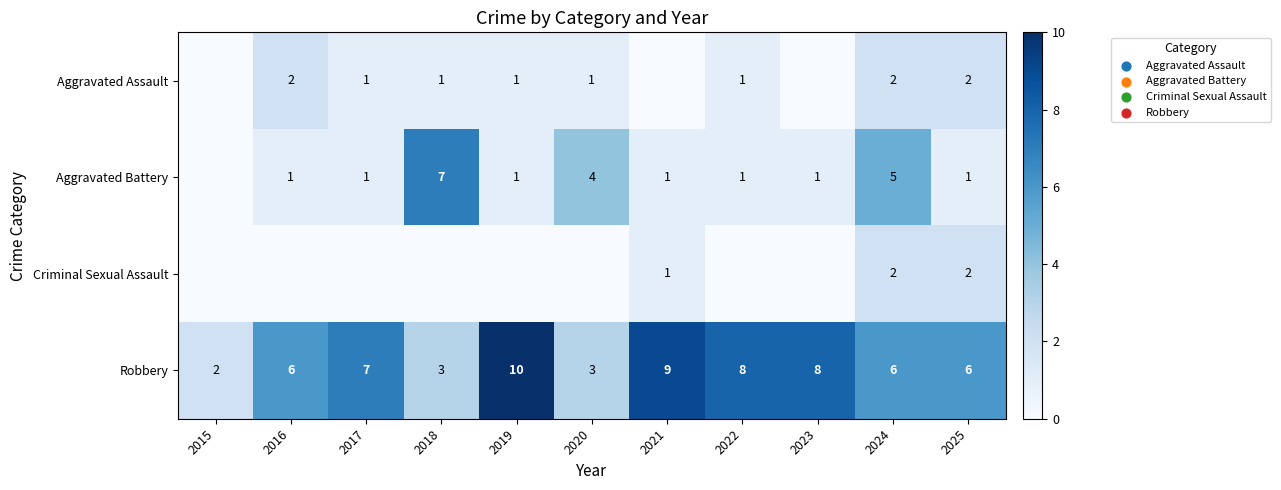

Is the value of Aggravated Assault at 2022 greater than the value of Robbery at 2021?

No